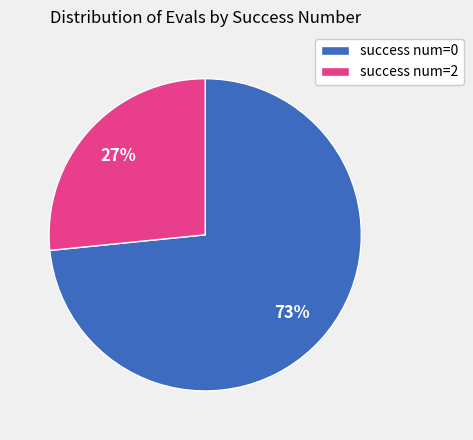

Does success num=0 represent more than half of the total?

Yes